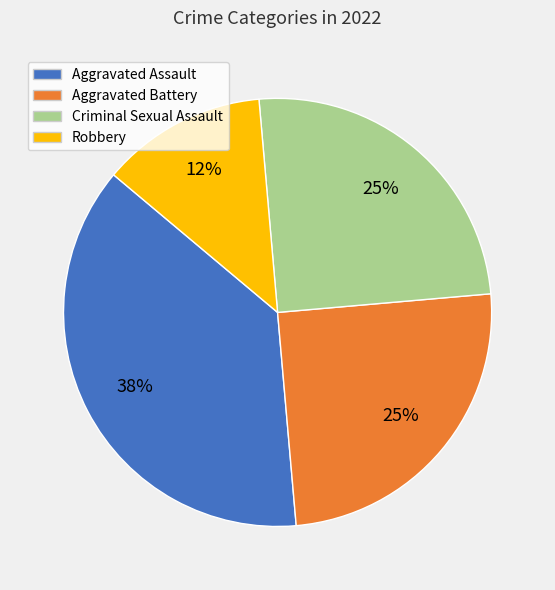

Approximately how many times larger is the value at Aggravated Battery compared to Aggravated Assault?

0.7